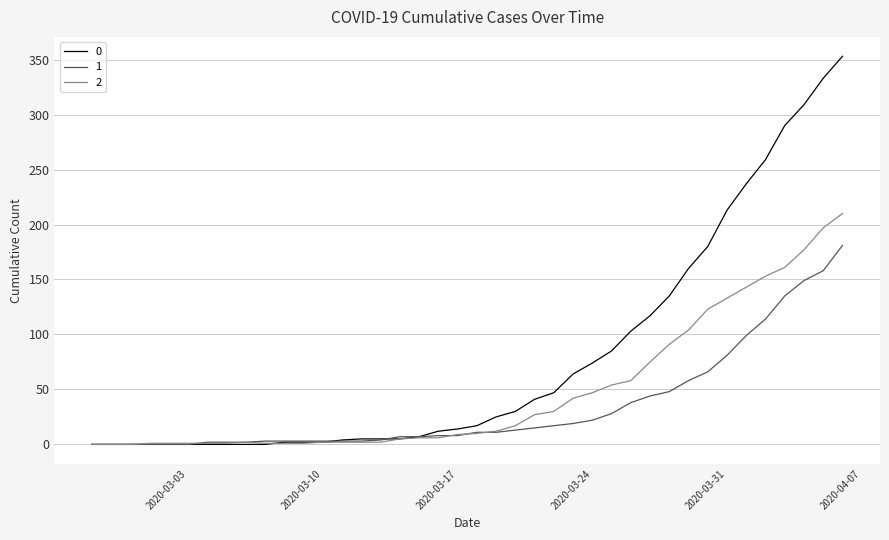

Is this an area chart (filled region under the line)?

No